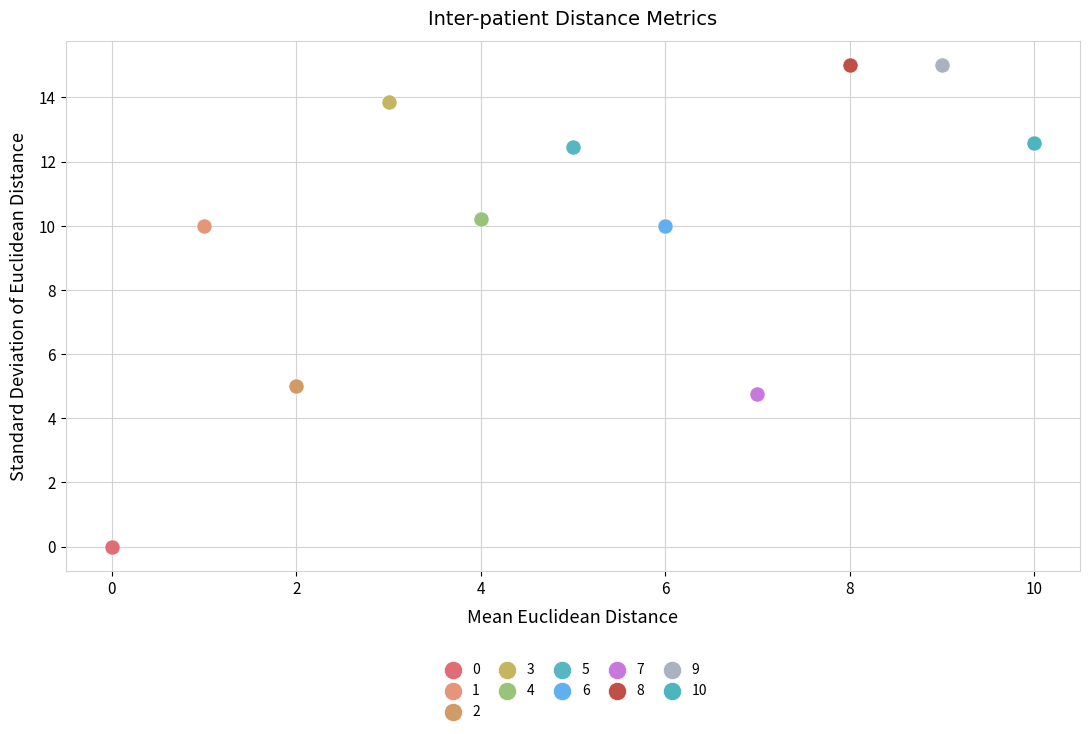

What are all the series names shown in the legend?

0, 1, 2, 3, 4, 5, 6, 7, 8, 9, 10